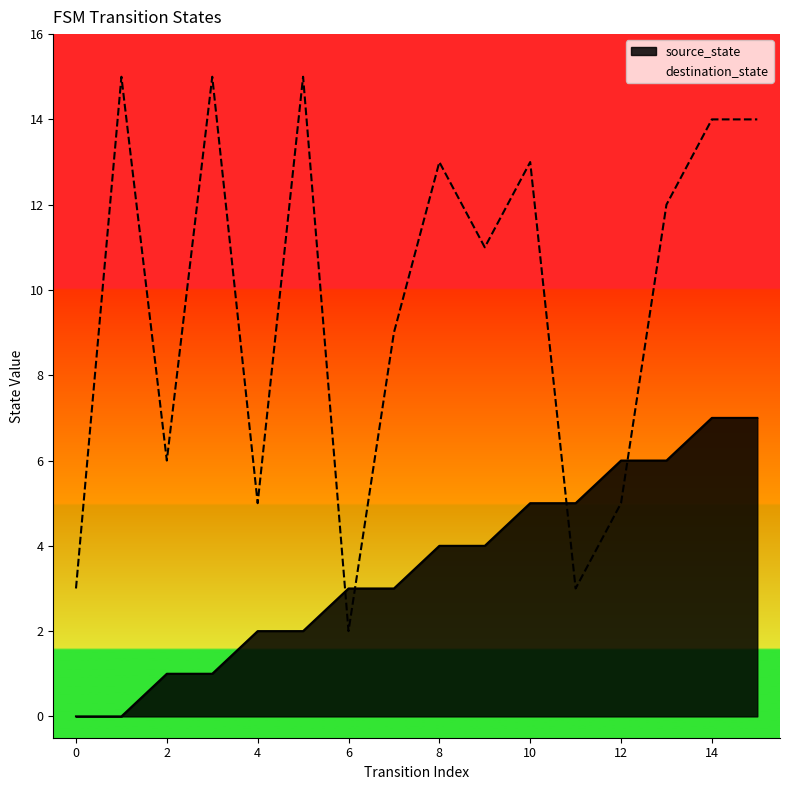

What is the total value across all series at 14?

21